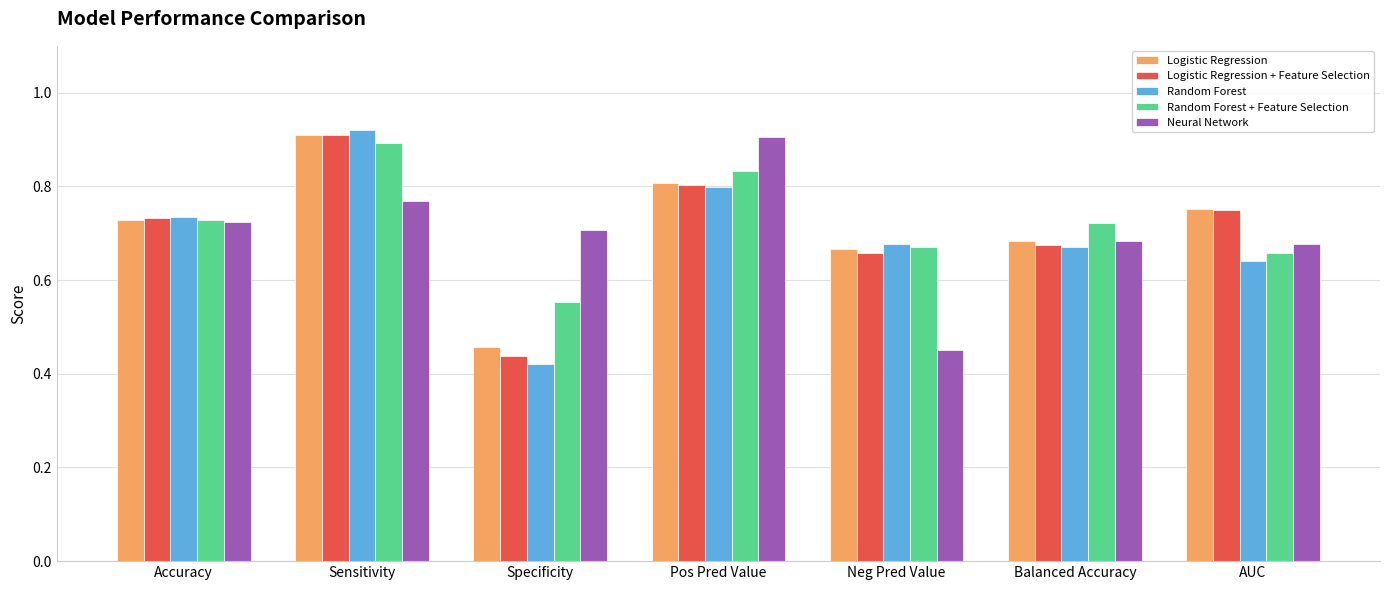

List the labels in order of Logistic Regression + Feature Selection value, largest first.

Sensitivity, Pos Pred Value, AUC, Accuracy, Balanced Accuracy, Neg Pred Value, Specificity